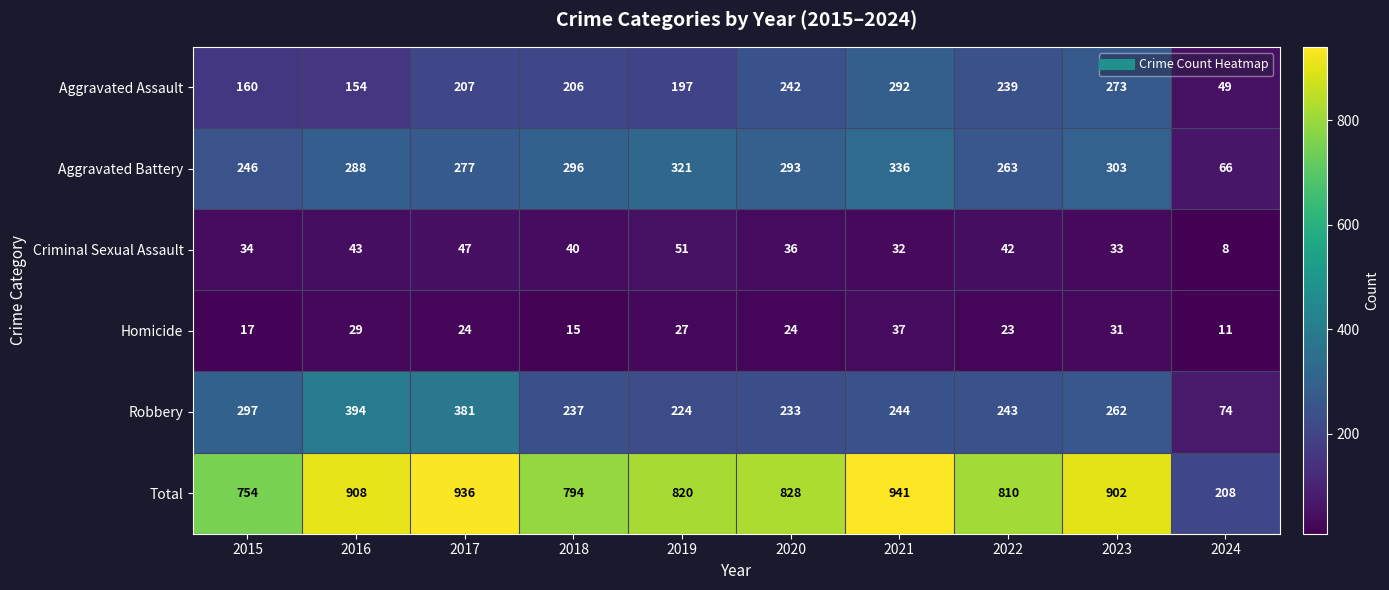

What is the spread (max minus min) of values at 2024?

200